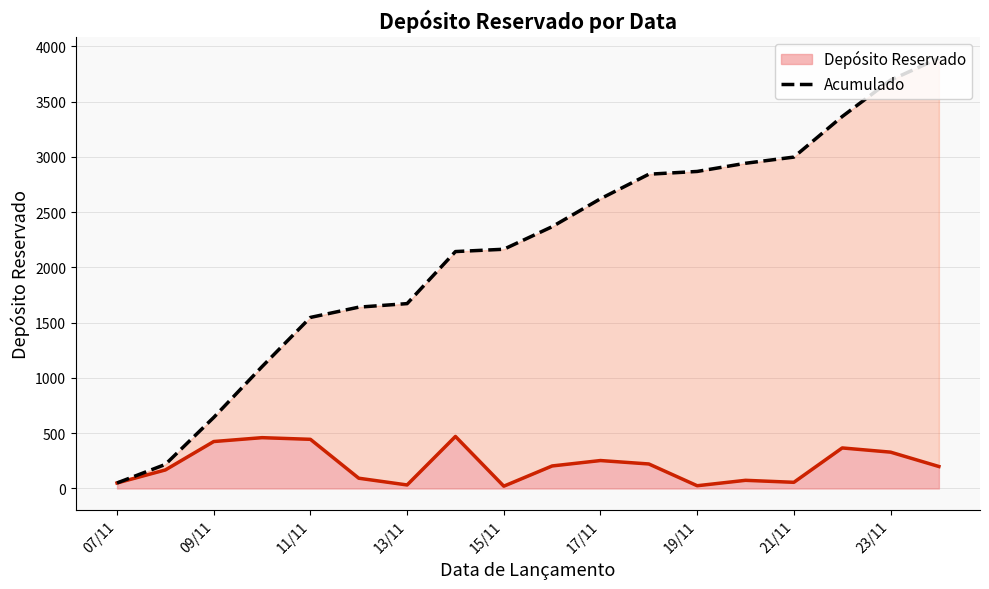

The value of Depósito Reservado at 23/11 is 329. True or false?

True